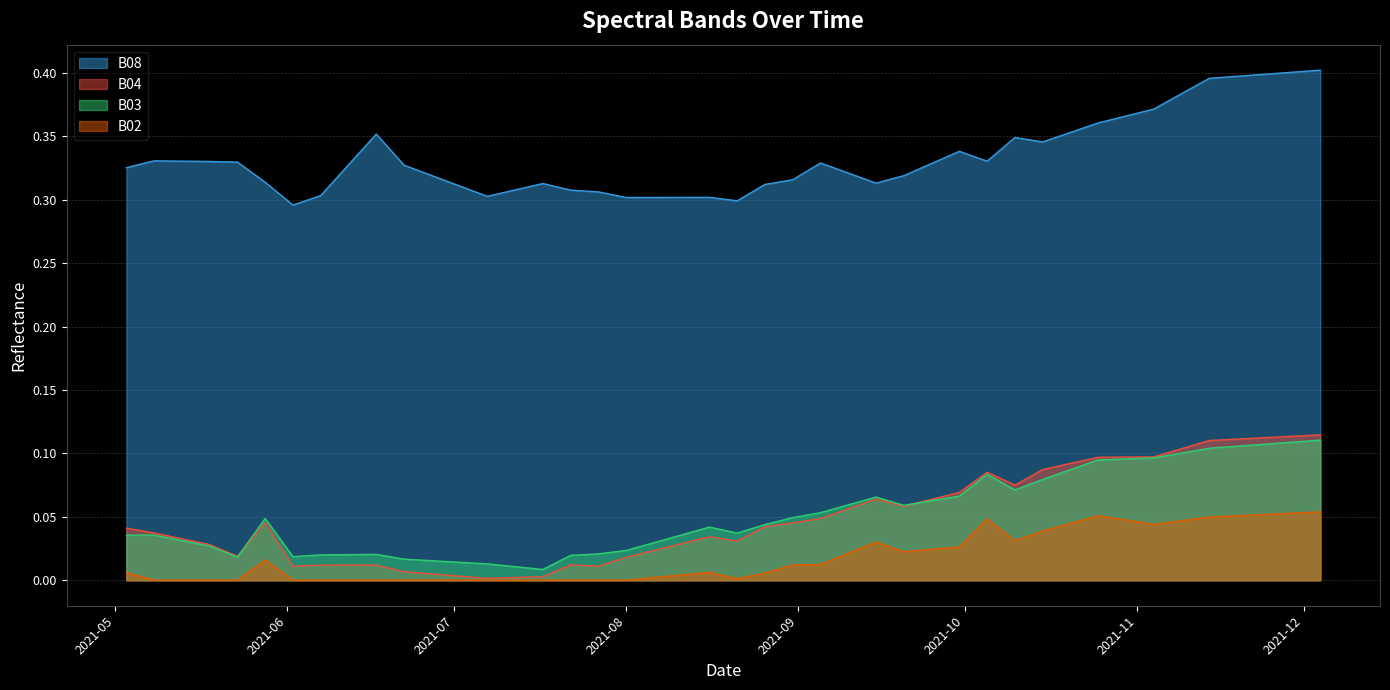

Which series has the largest total across all categories?

B08